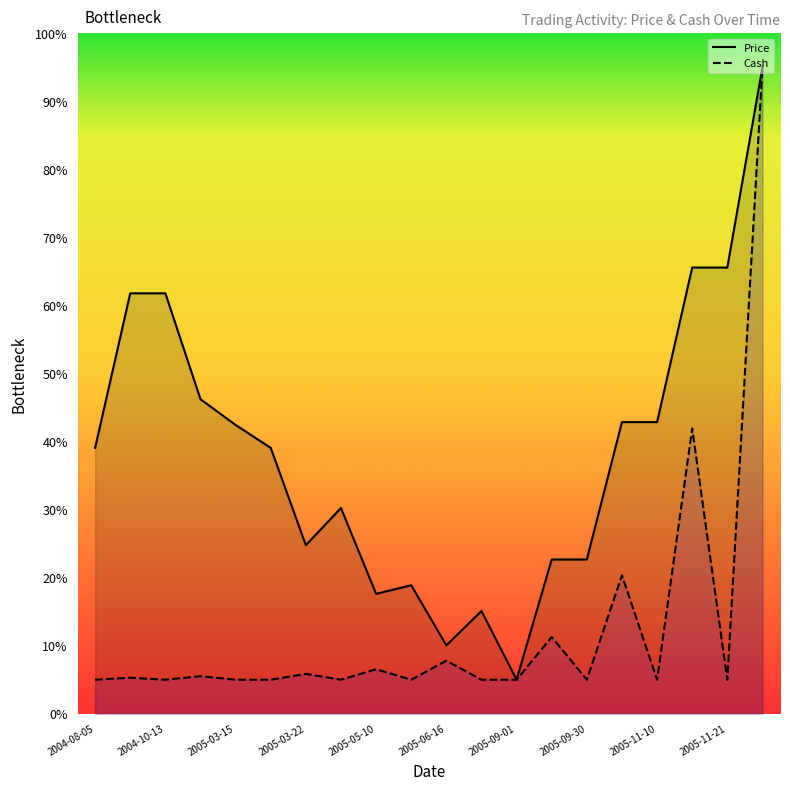

What is the value of the Price point at the 15th from the left?

22.7